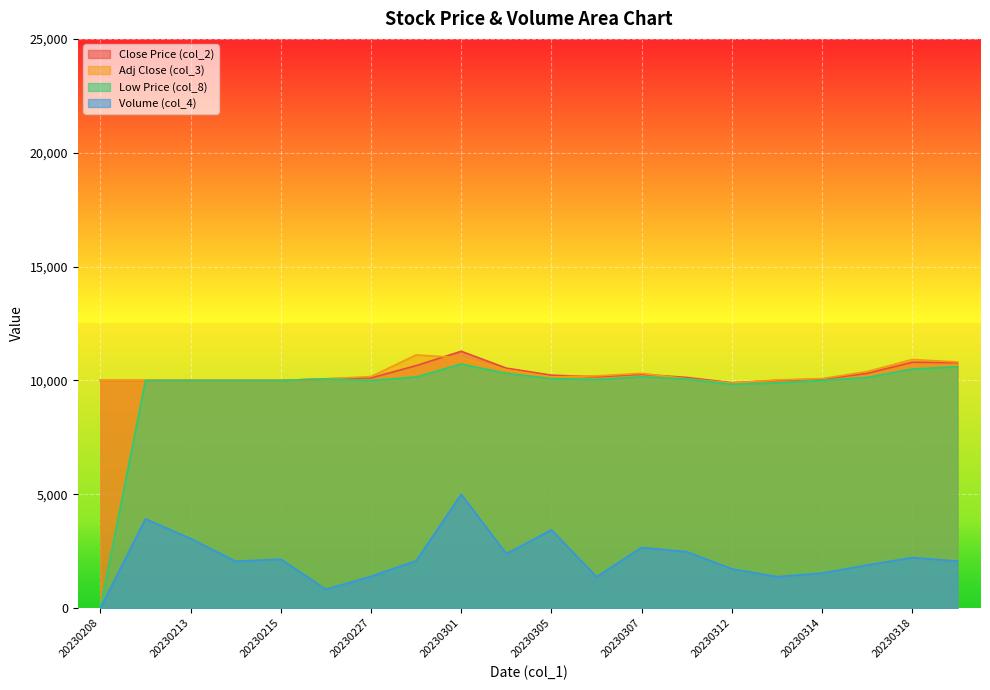

True or false: col_3 has a value of 4708.6 at 20230305.

False